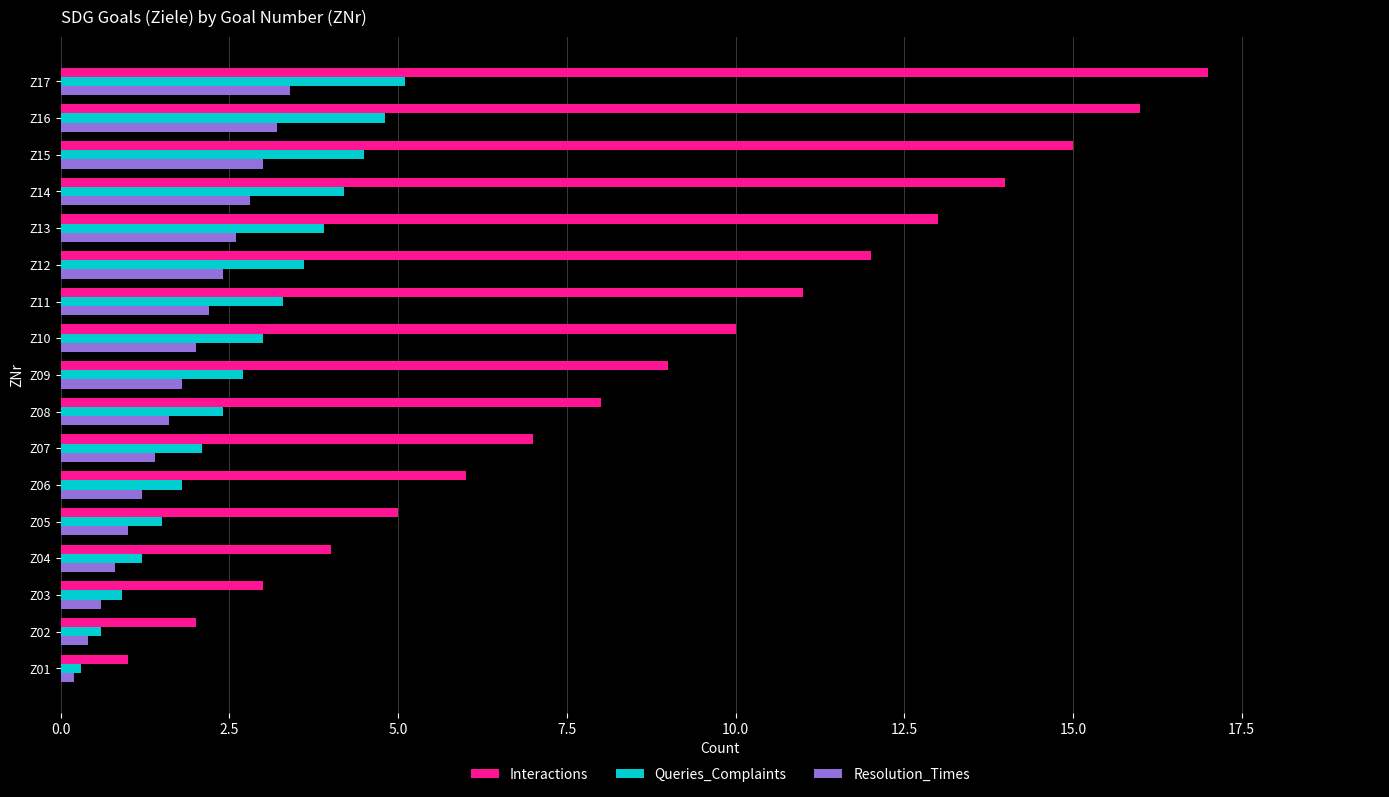

True or false: Interactions has a value of 3.0 at Z03.

True